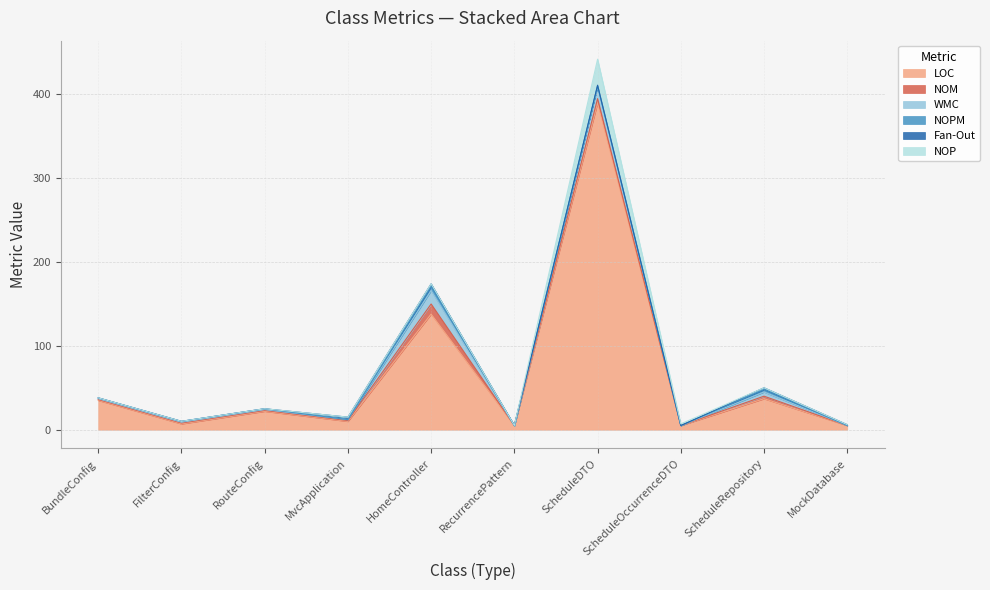

What is the average value of the NOPM series?

1